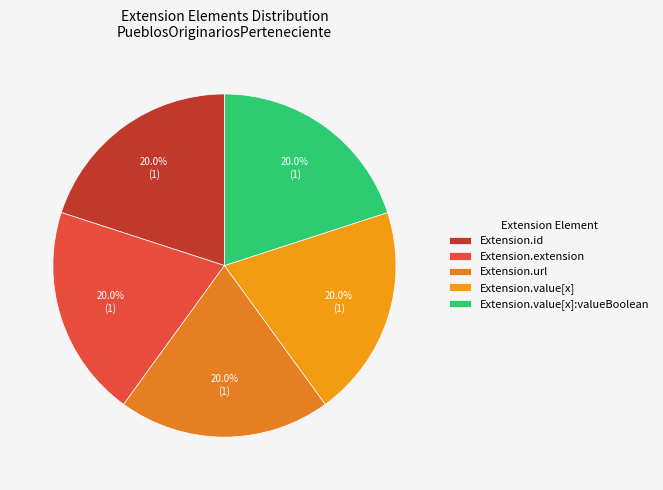

Count the number of slices in the pie.

5